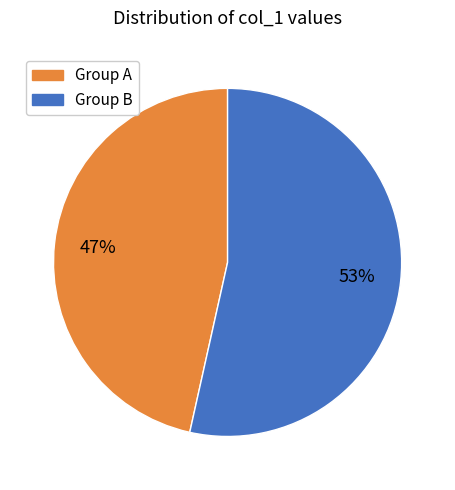

Which has a higher value, Group A or Group B?

Group B